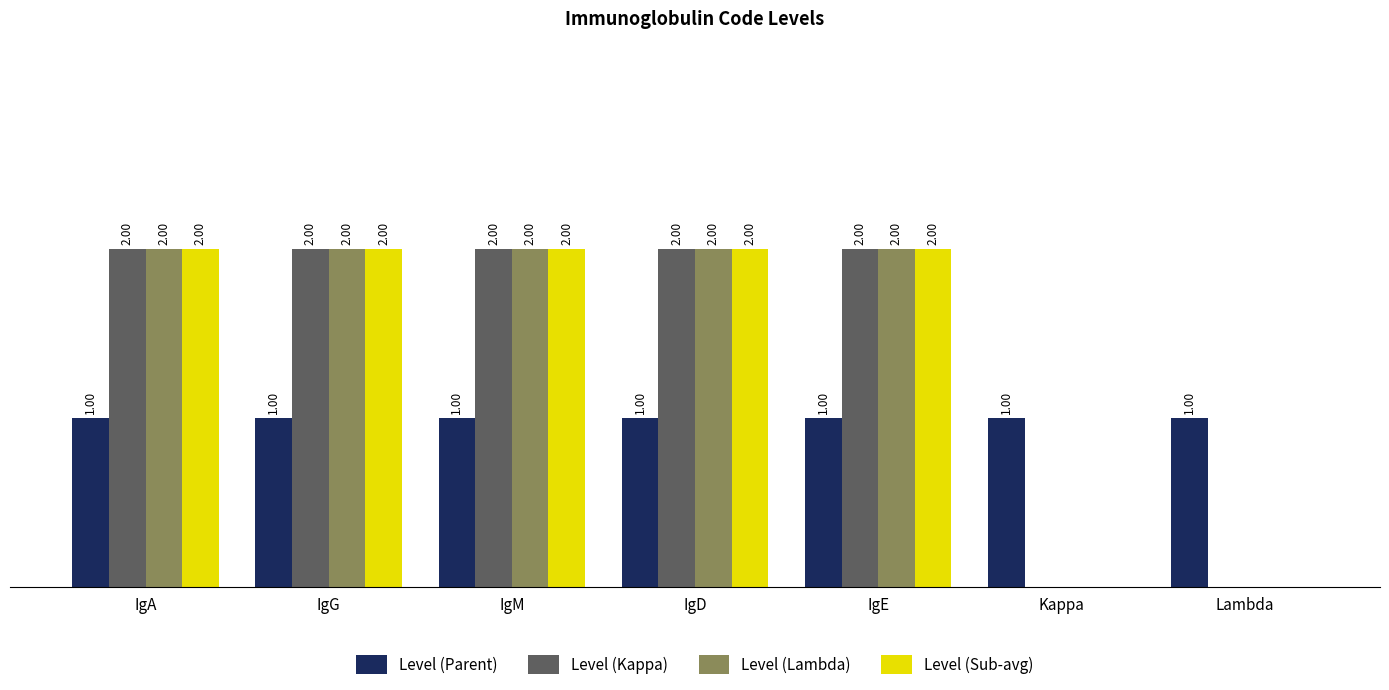

List the series in order of their peak value, highest first.

Level (Kappa), Level (Lambda), Level (Sub-avg), Level (Parent)